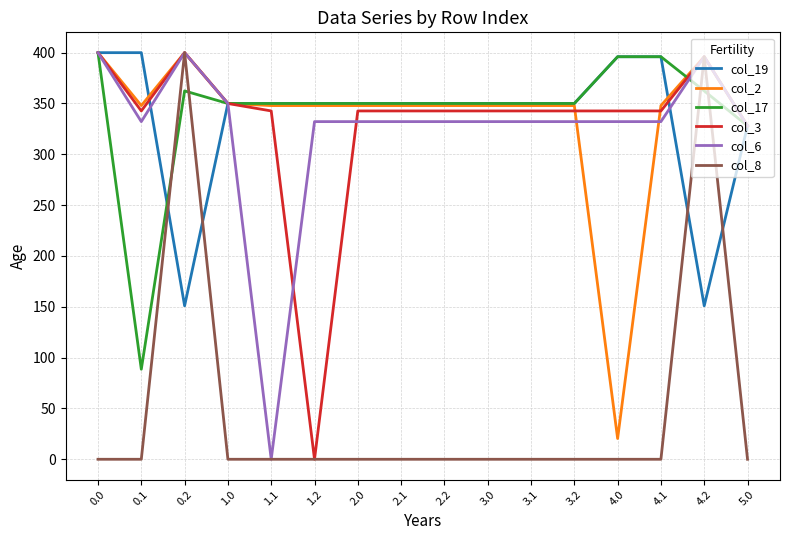

What position from the right is 1.0?

13